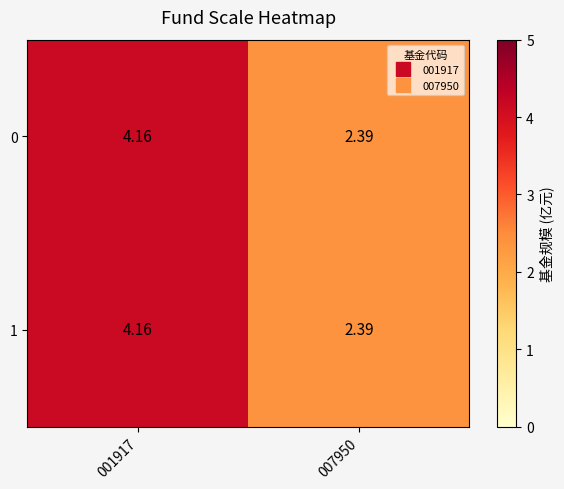

What is the total value across all series at 001917?

8.3